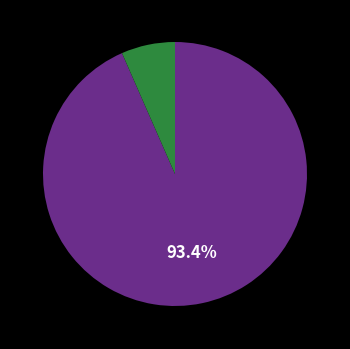

Is there a majority slice in this chart?

Yes